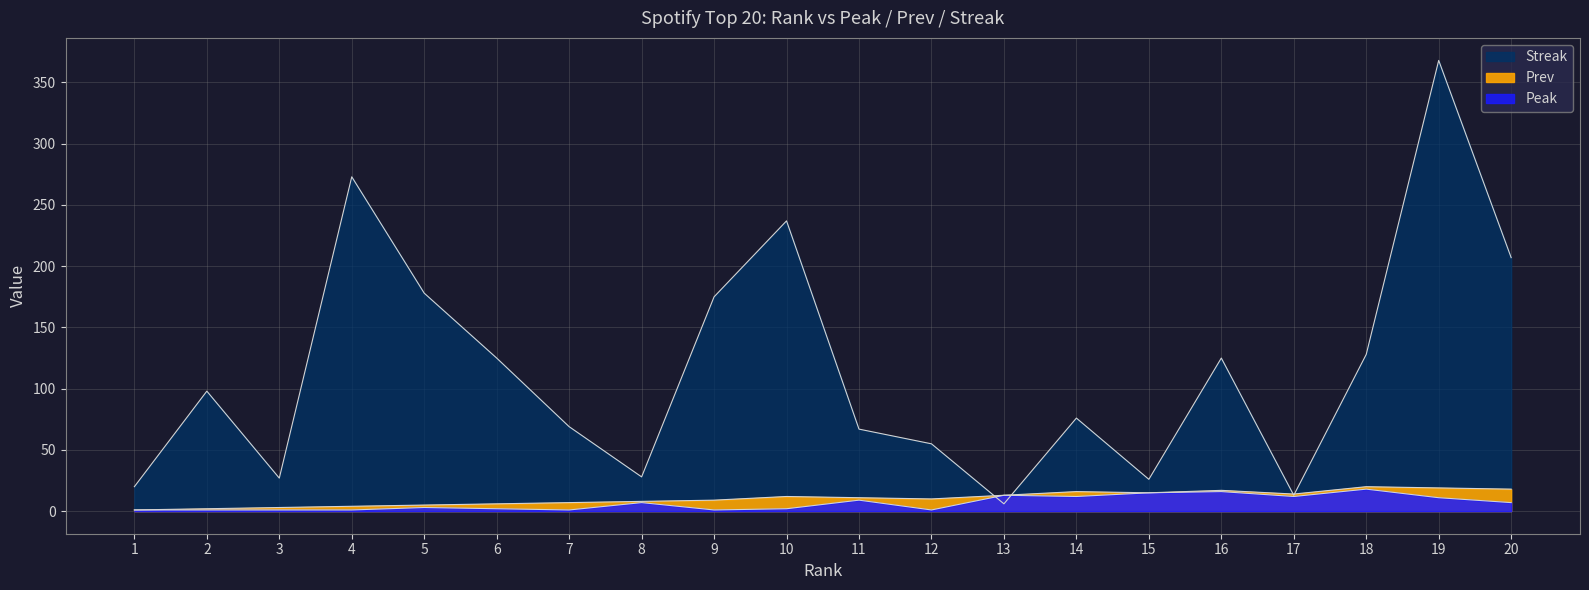

Rank the series at 13 from highest to lowest value.

Prev, Peak, Streak